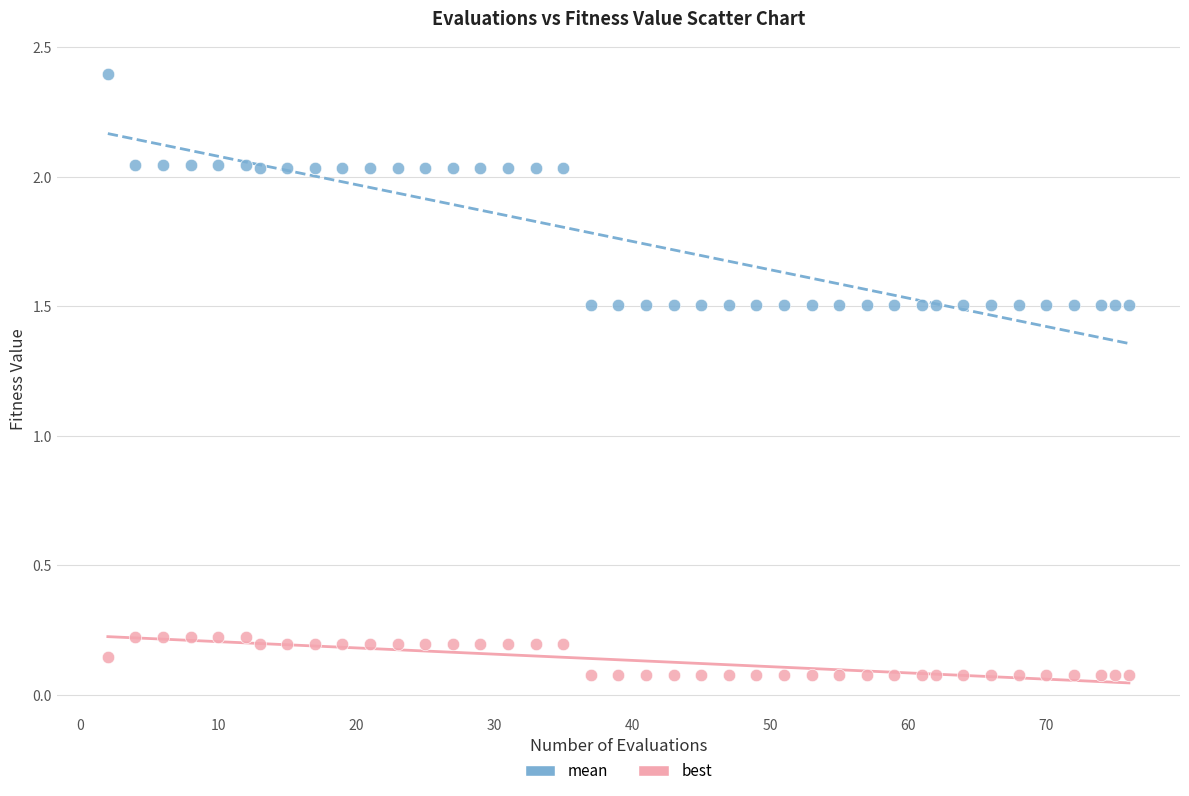

What are all the series names shown in the legend?

mean, best